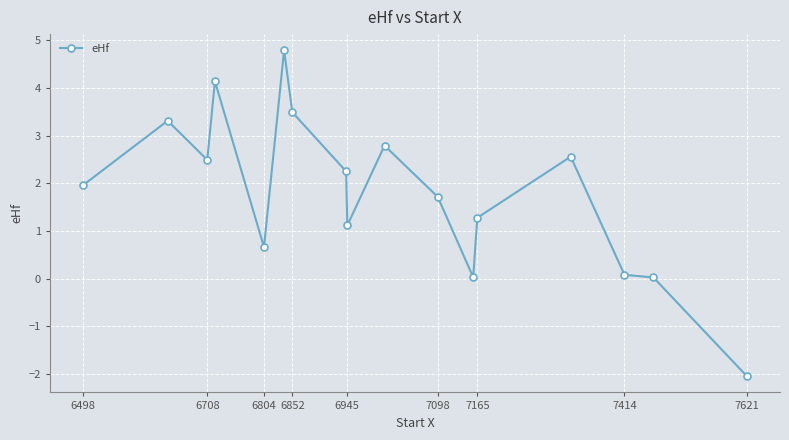

What is the difference between the second highest and minimum values?

6.2